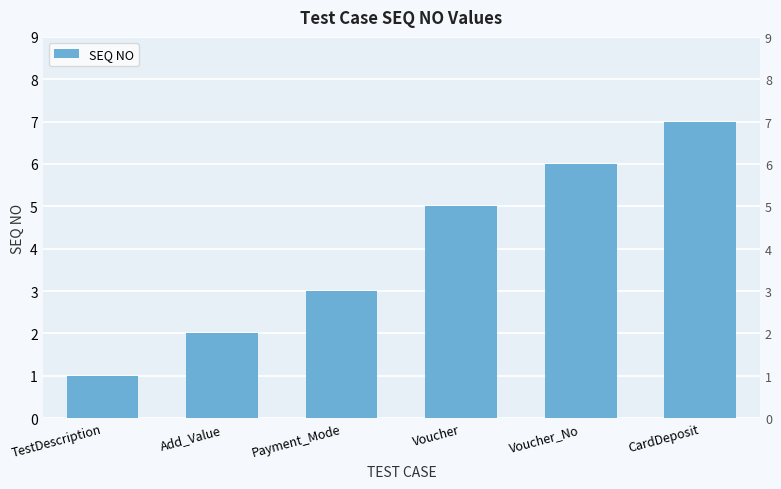

At which category does the chart reach its minimum across all series?

TestDescription